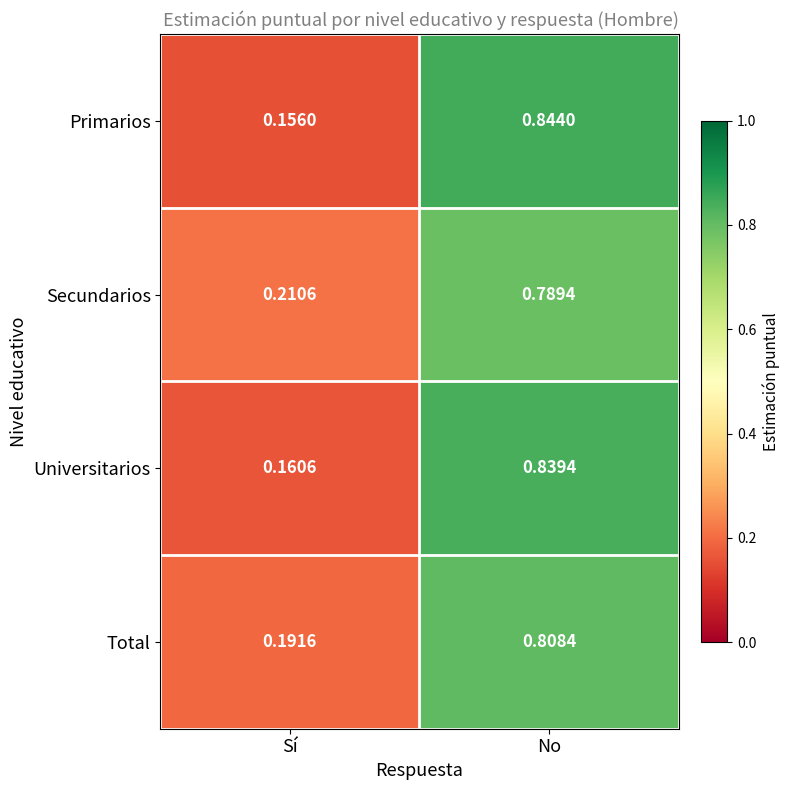

Between Sí and No, which series saw the biggest shift?

Primarios